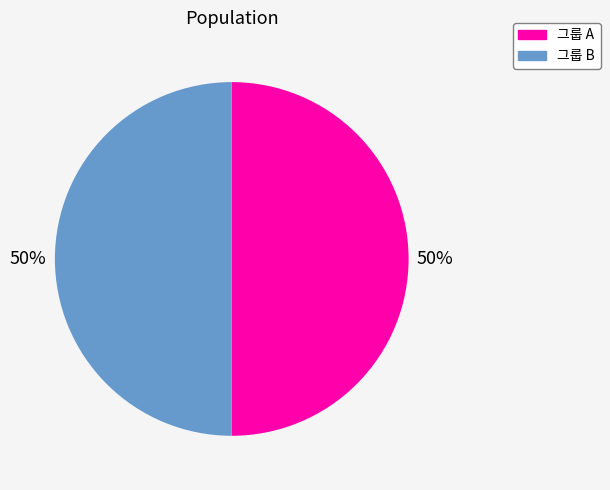

Combined, do 그룹 A and 그룹 B account for over 50%?

Yes